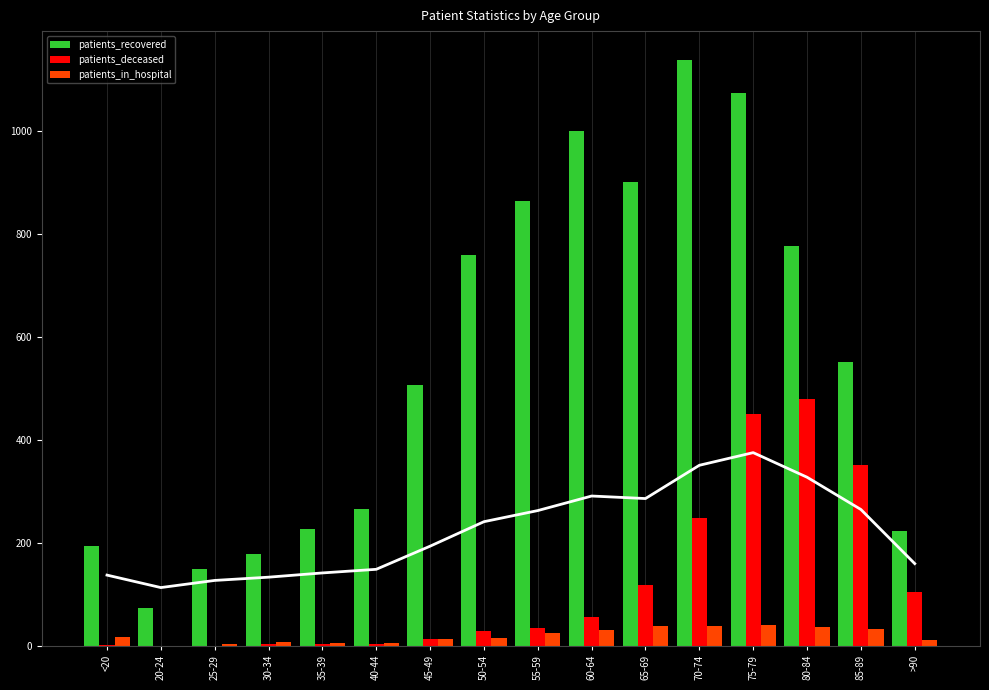

The patients_recovered series shows 760 at 50-54. True or false?

True